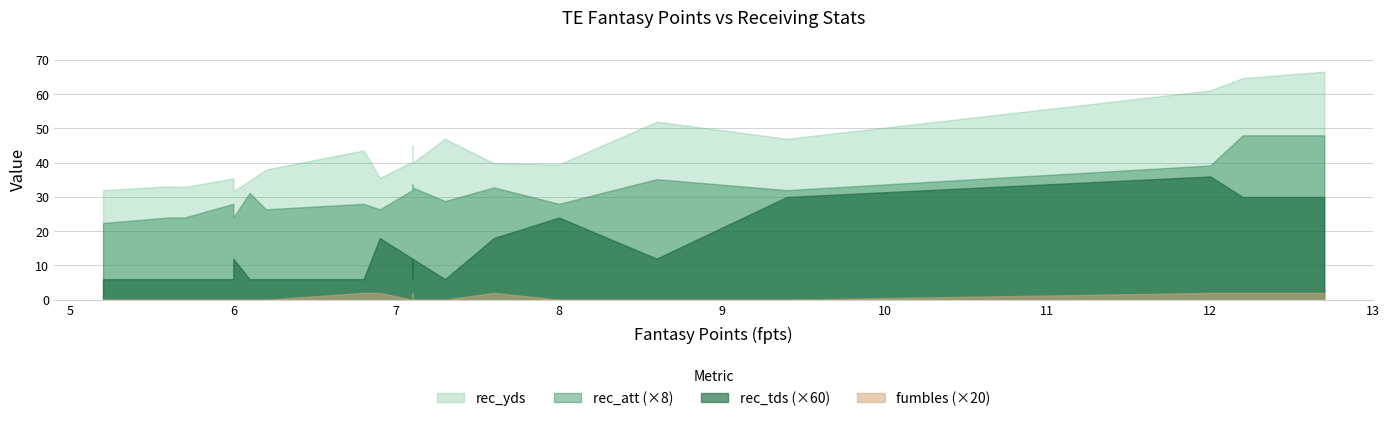

True or false: fpts and rec_tds cross at least once.

False